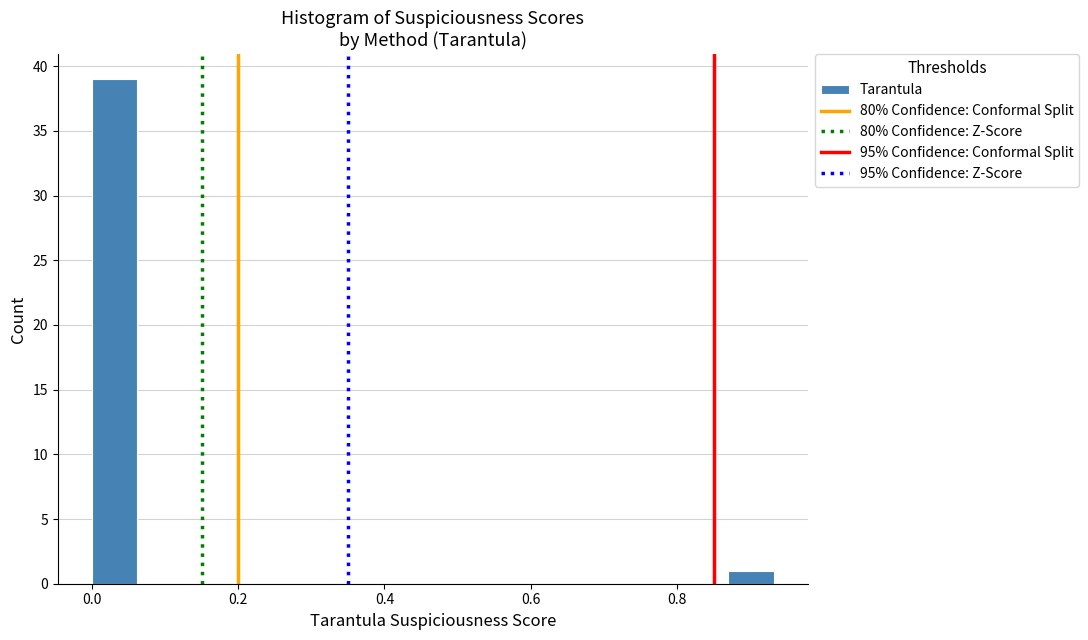

Around what value on the x-axis is the tallest bar? Give the approximate position of its centre, as read against the axis.

0.04